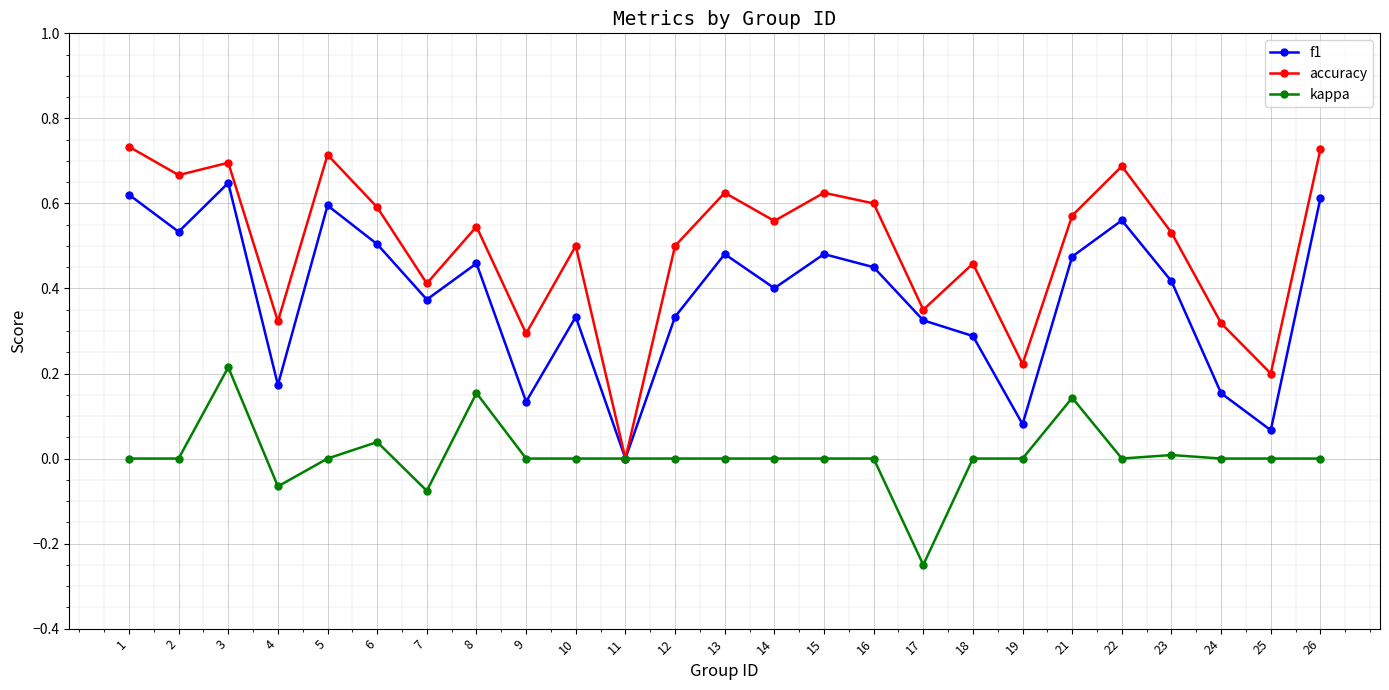

Rank the series by their maximum value, from lowest to highest.

kappa, f1, accuracy